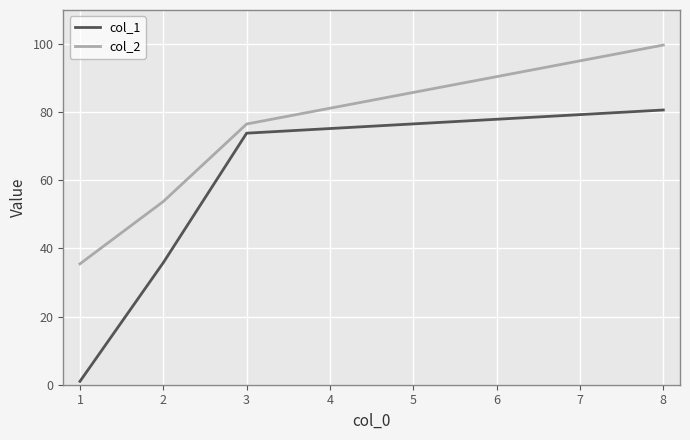

The col_2 series shows 99.7 at 8. True or false?

True